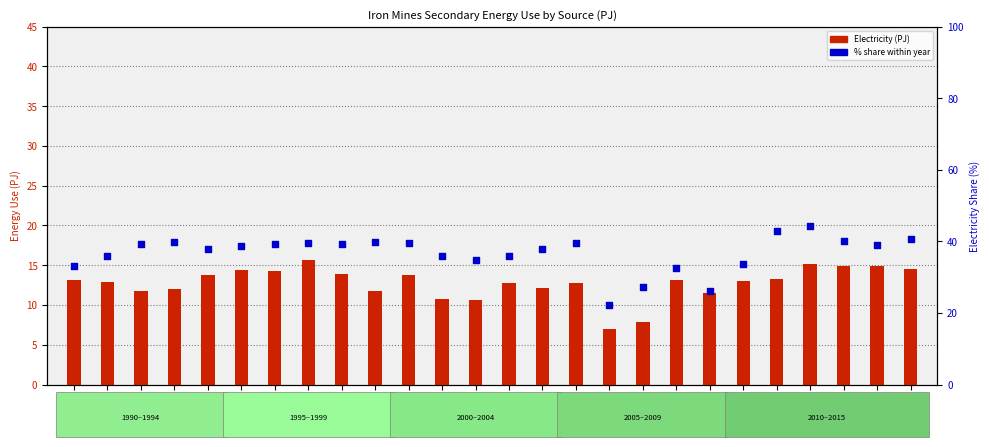

What are all the series names shown in the legend?

Electricity (PJ), % share within year